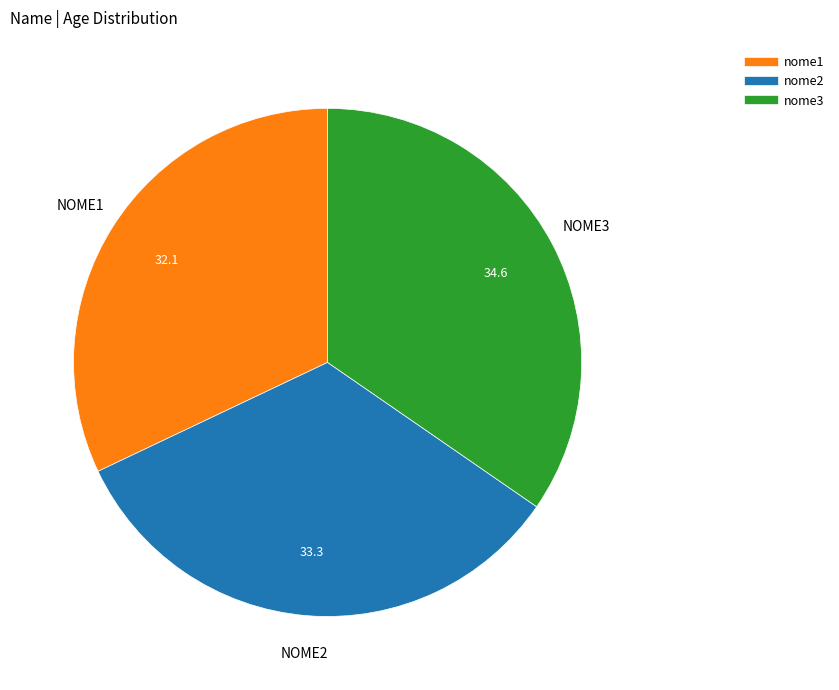

Is the sum of nome1 and nome2 greater than half?

Yes